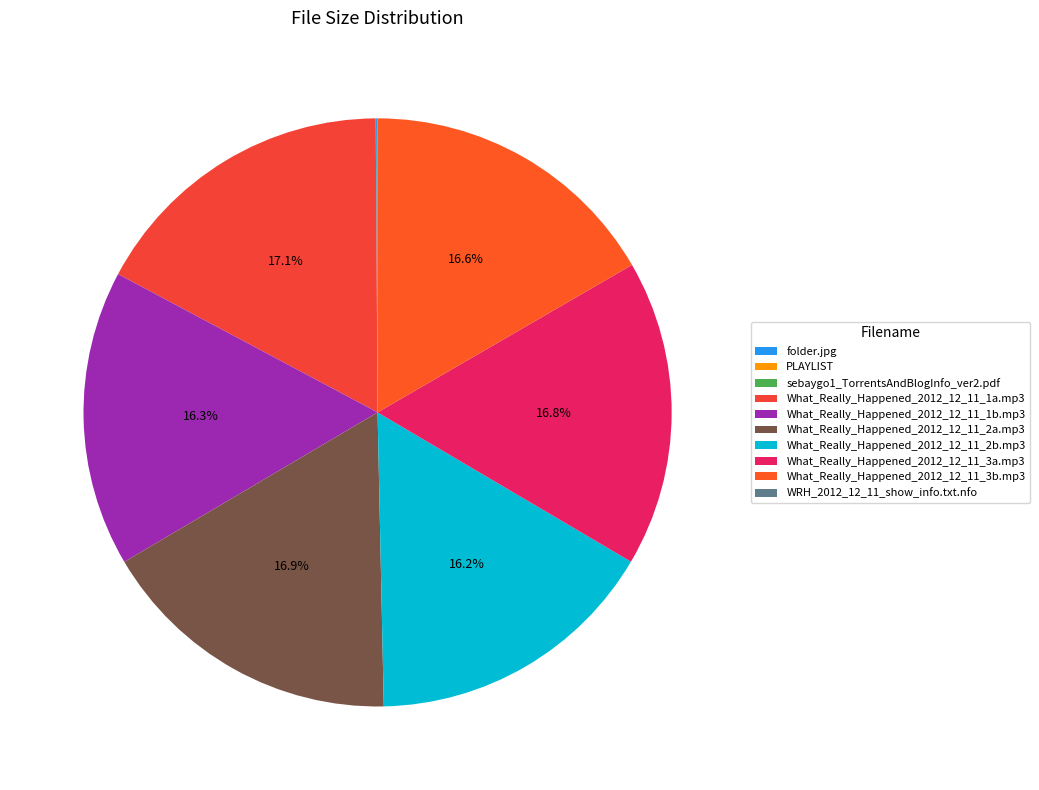

What is the change in value from PLAYLIST to What_Really_Happened_2012_12_11_1b.mp3?

+9.6